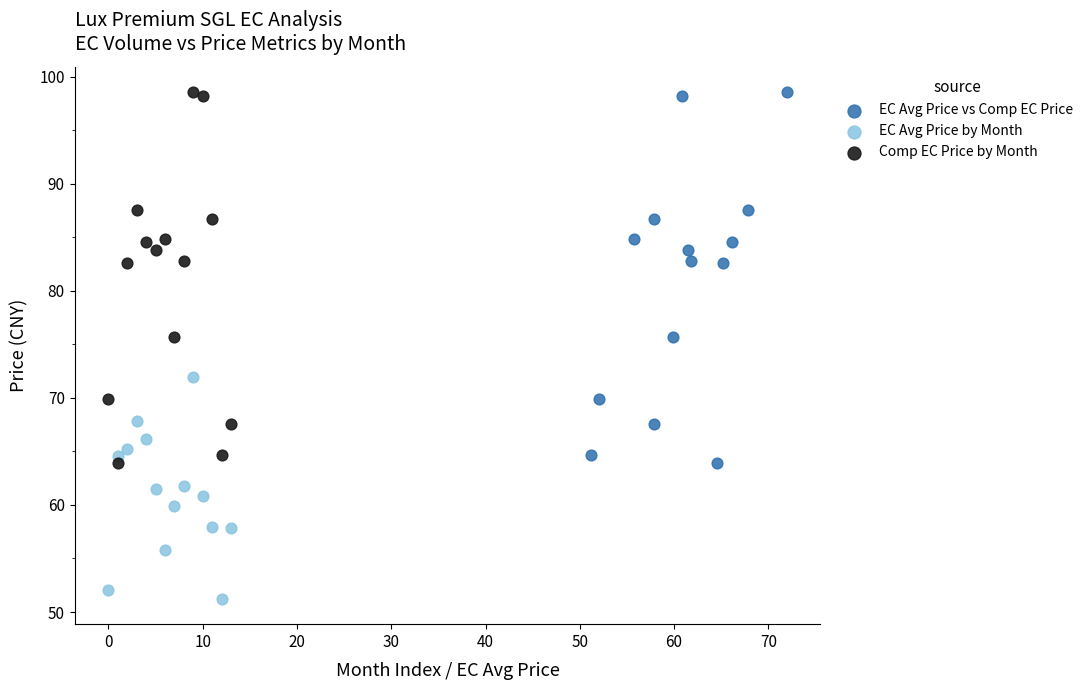

Which series contains the lowest Y value?

EC Avg Price by Month